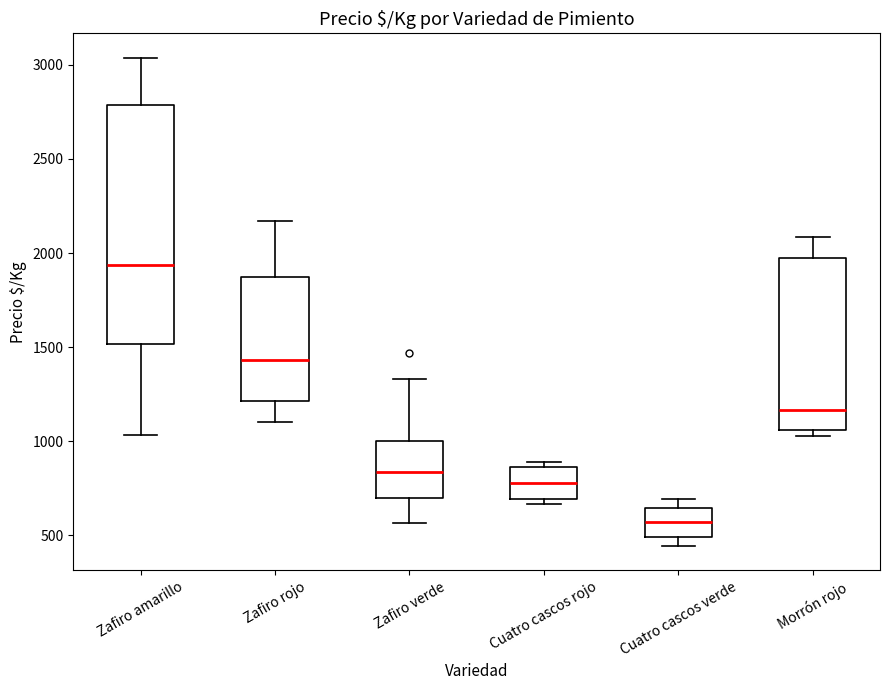

Reading left to right, transcribe this box plot: for each box, give where its median line is, the range the box spans, and where its two whiskers end, as read against the y-axis. The values are not printed on the chart, so give them approximately, as read against the axis.

Zafiro amarillo: median 1950, box 1500 to 2800, whiskers 1050 to 3050
Zafiro rojo: median 1450, box 1200 to 1900, whiskers 1100 to 2150
Zafiro verde: median 850, box 700 to 1000, whiskers 550 to 1350
Cuatro cascos rojo: median 800, box 700 to 850, whiskers 650 to 900
Cuatro cascos verde: median 550, box 500 to 650, whiskers 450 to 700
Morrón rojo: median 1150, box 1050 to 1950, whiskers 1050 (just below the box's lower edge) to 2100